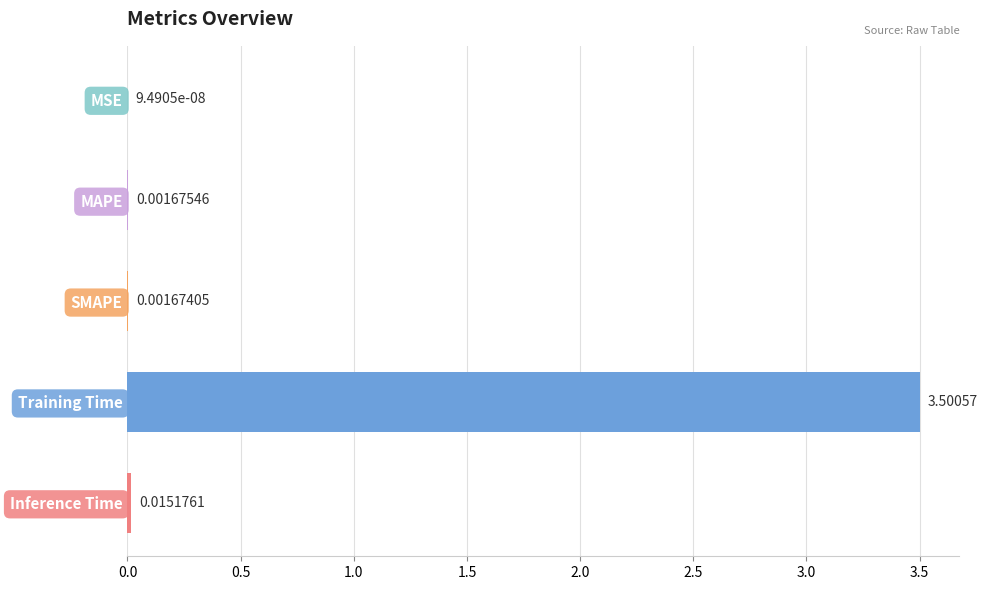

Which label corresponds to the largest value in the chart?

Training Time